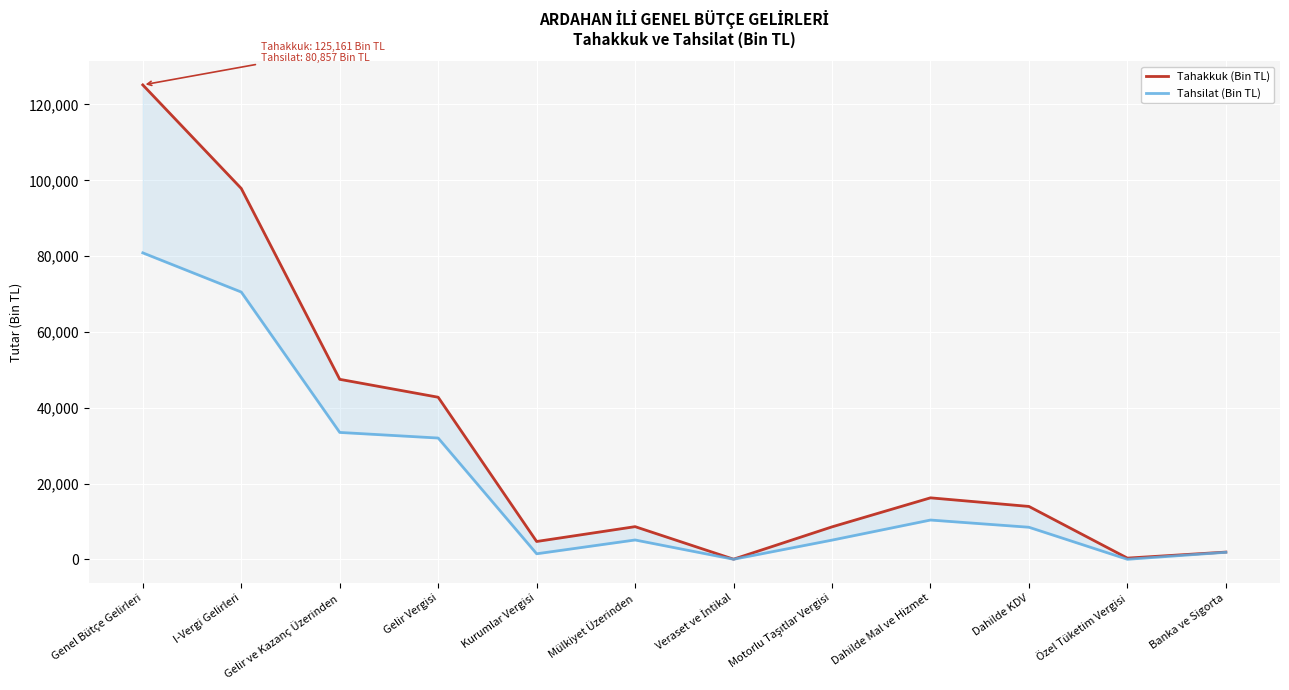

True or false: Tahsilat (Bin TL) and Tahakkuk (Bin TL) cross at least once.

False